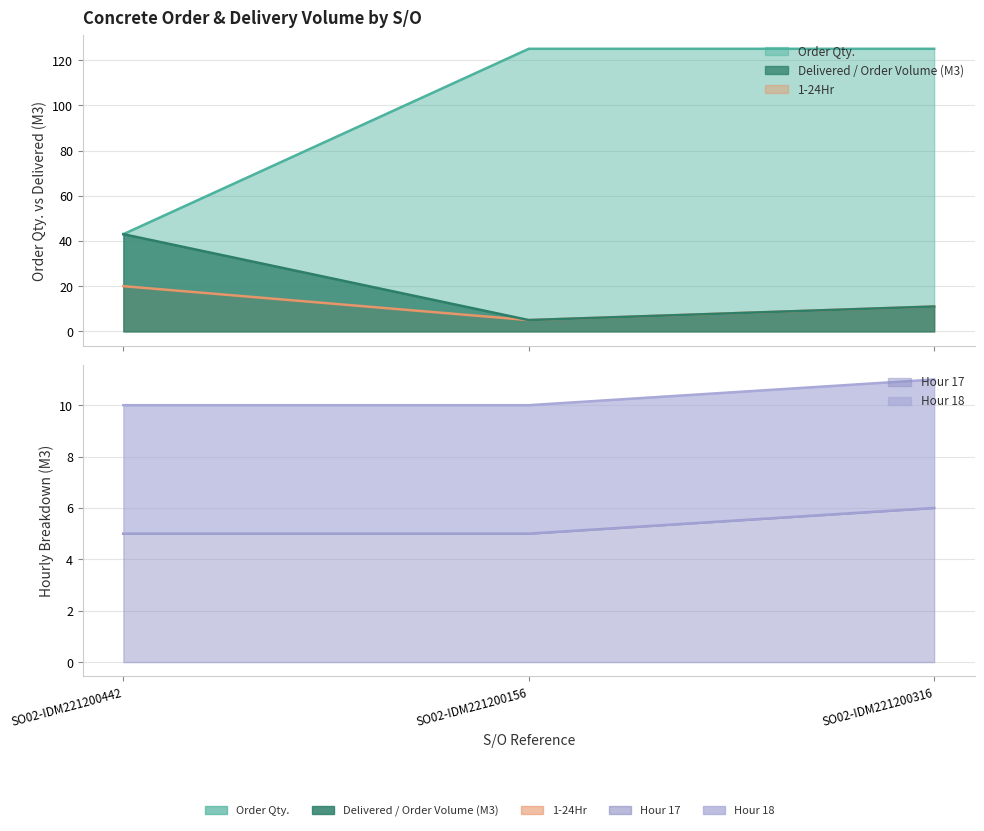

What is the lowest value of the Order Qty. series?

43